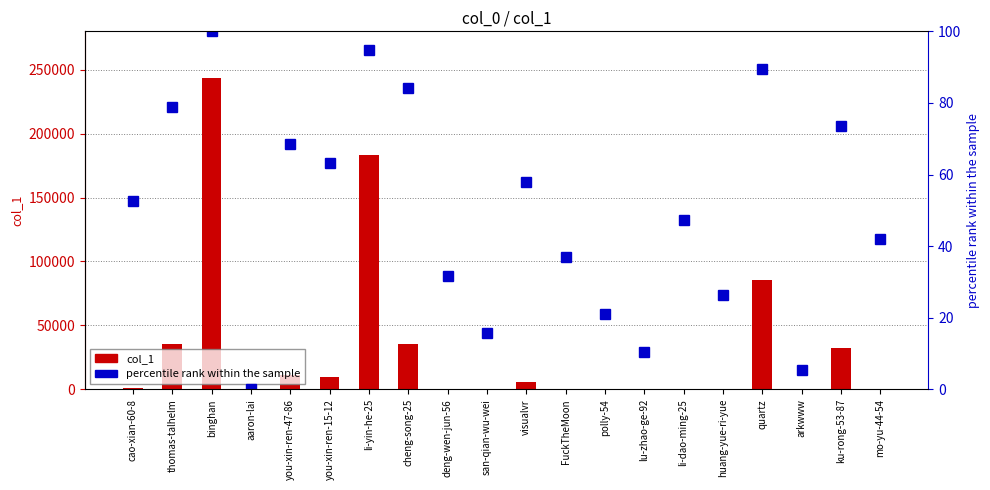

How many values in the col_1 series are below 901?

10